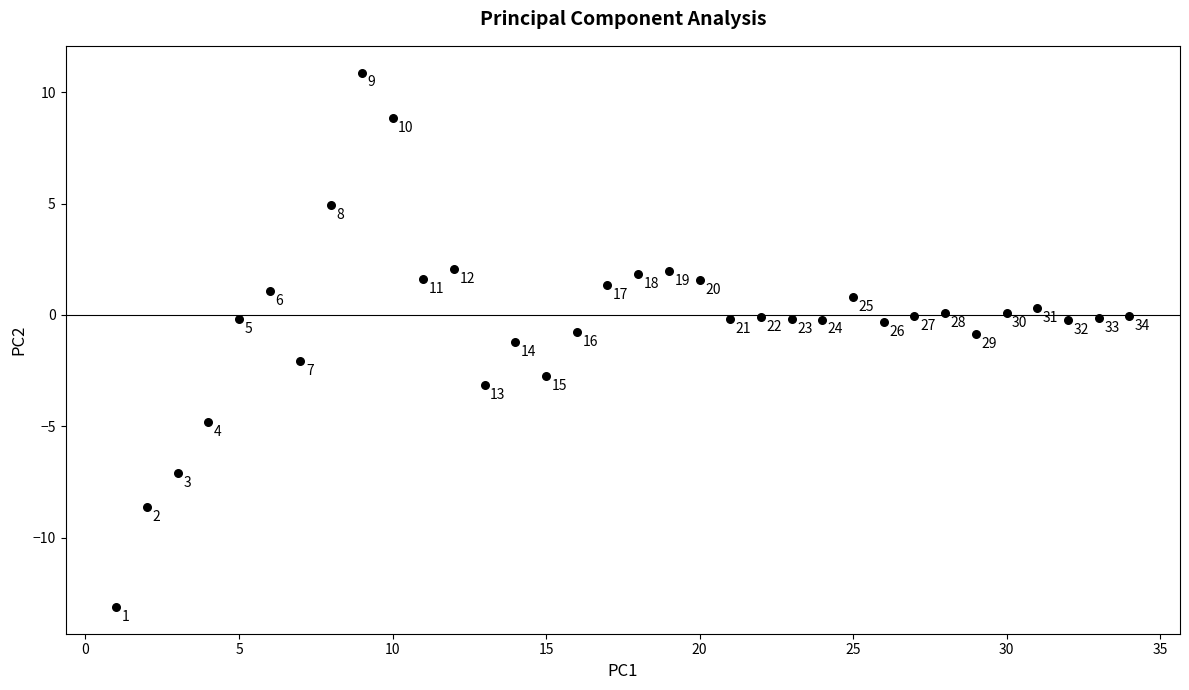

What Y value in the scatter plot is closest to -1?

-0.9